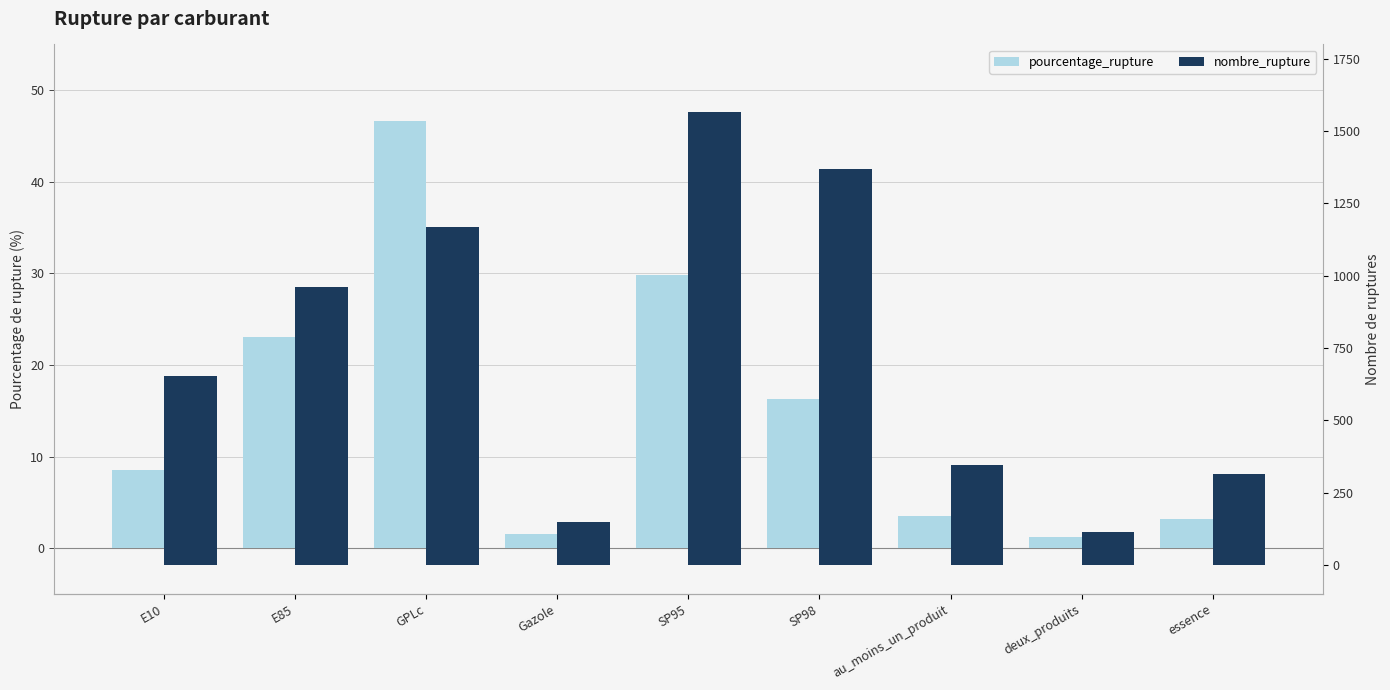

At au_moins_un_produit, list the series in order from smallest to largest.

pourcentage_rupture, nombre_rupture